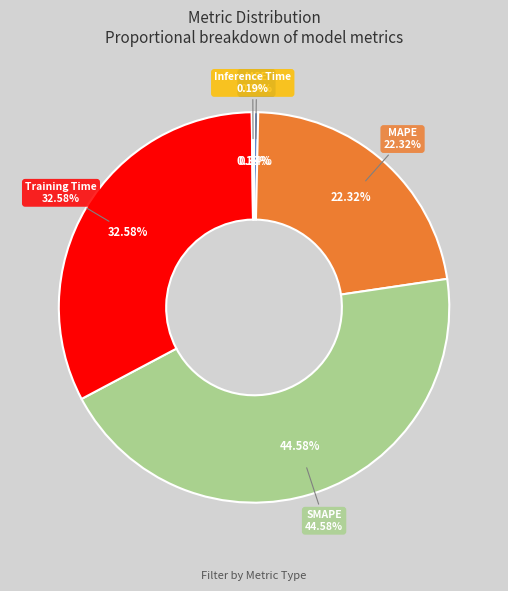

To the nearest percent, what is the difference between the SMAPE and Training Time slice percentages?

12%